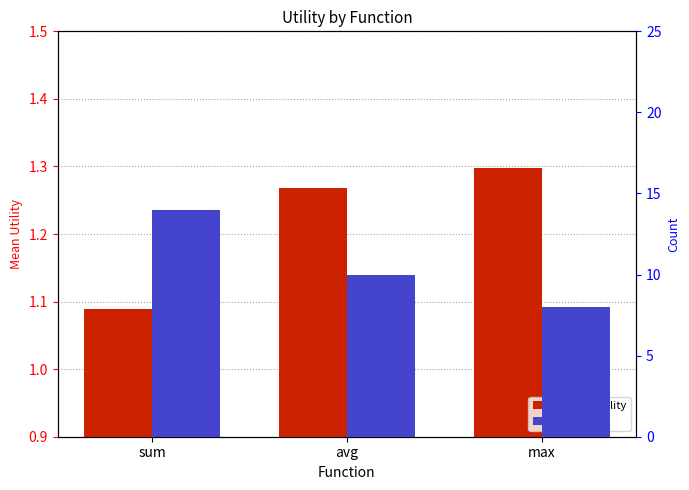

At which label is mean utility closest to 1?

sum